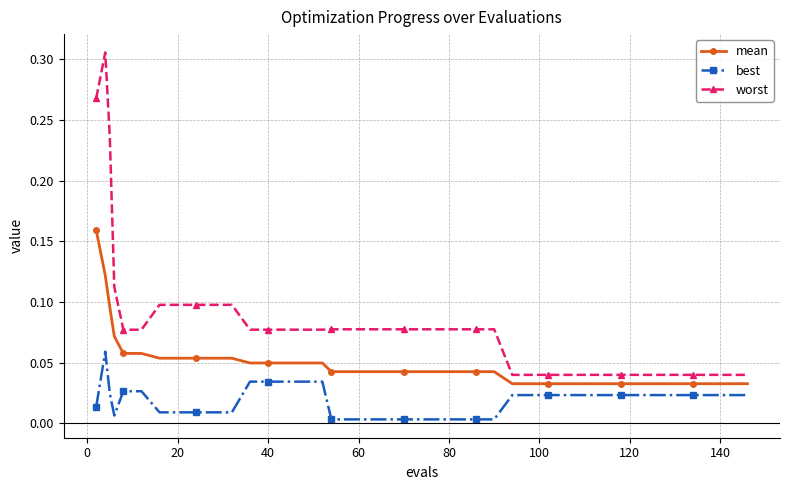

What is the sum of all best values?

0.7